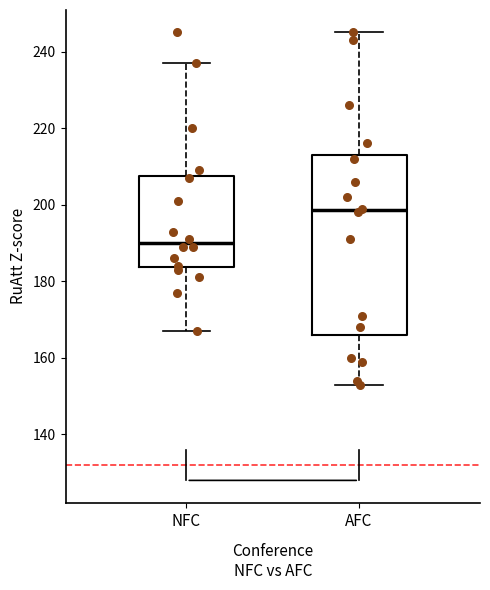

Where does the median line of the box for NFC sit on the y-axis? The values are not printed on the chart, so give them approximately, as read against the axis.

190